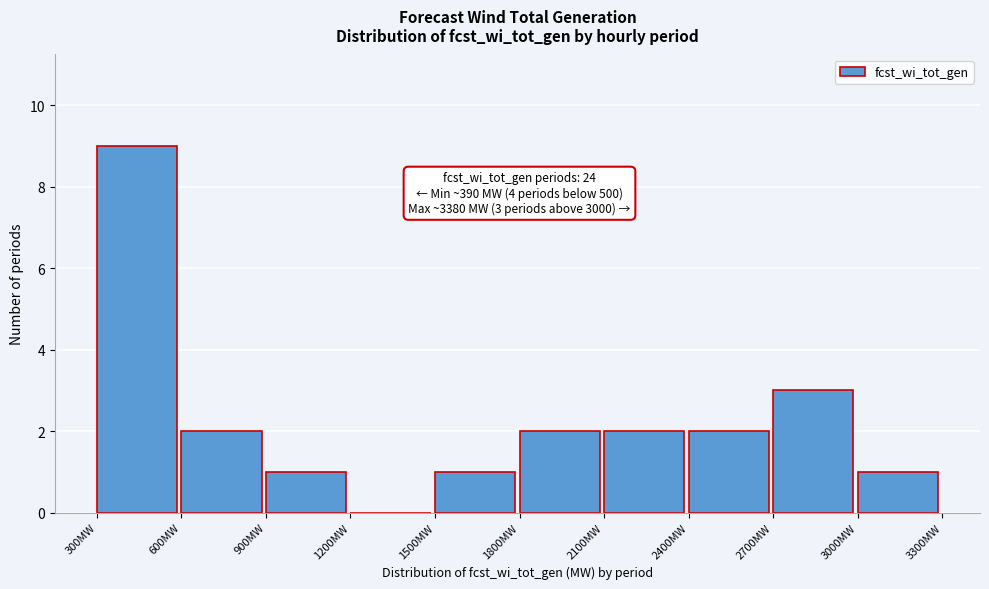

Which range on the x-axis has the tallest bar?

300 to 600